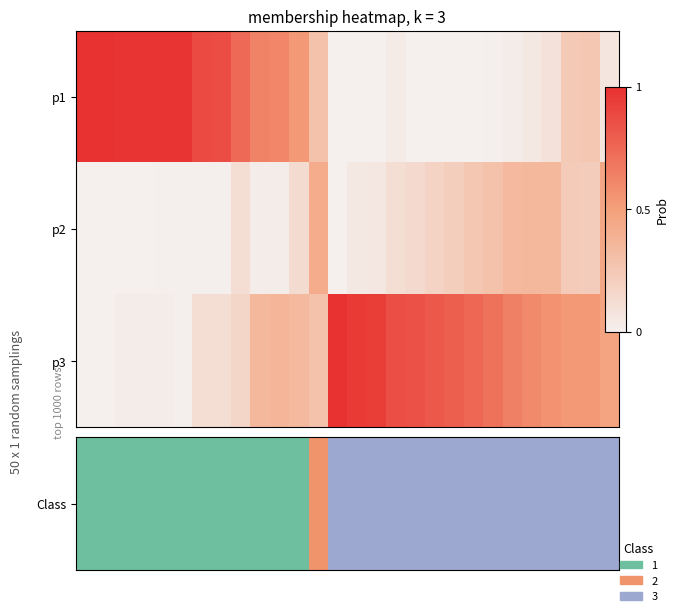

At which category does the chart reach its peak across all series?

13